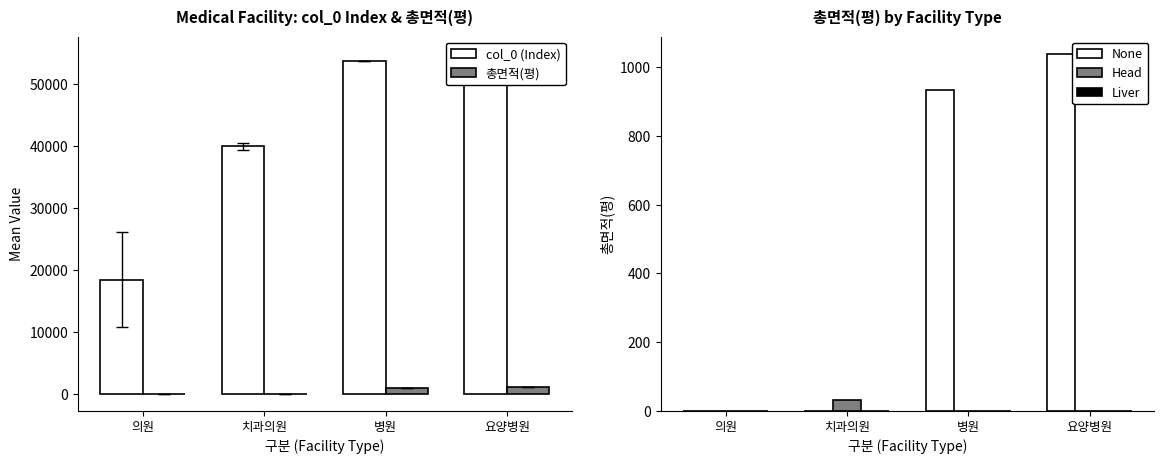

Which series changed the most between 의원 and 치과의원?

col_0 (Index)